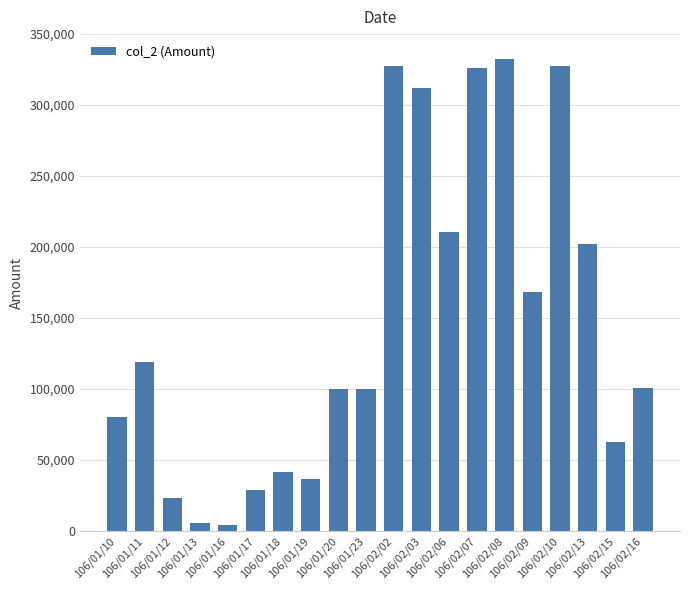

What is the difference between the maximum and minimum values?

328190